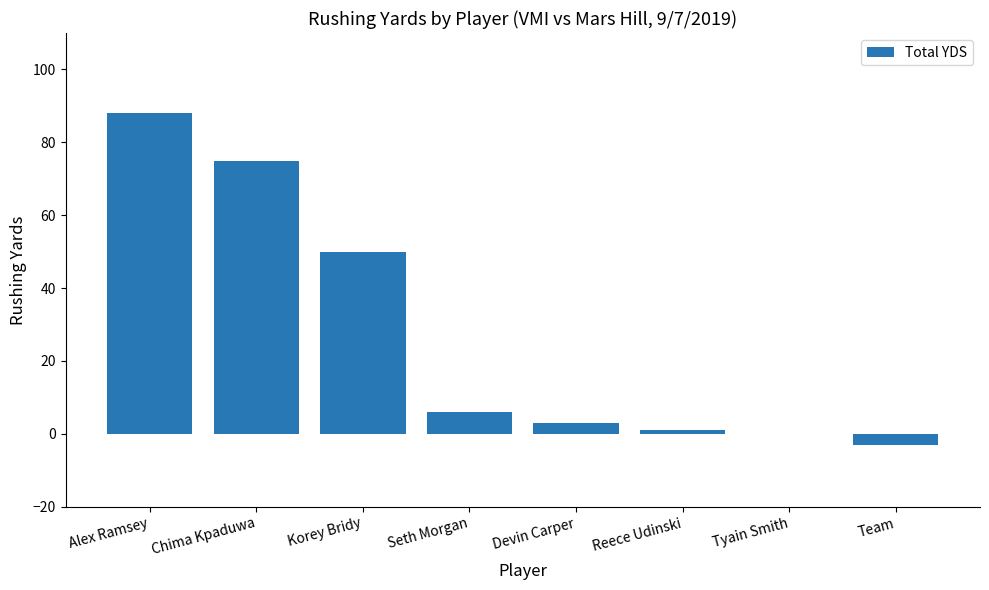

What is the change in value from Korey Bridy to Devin Carper?

-47